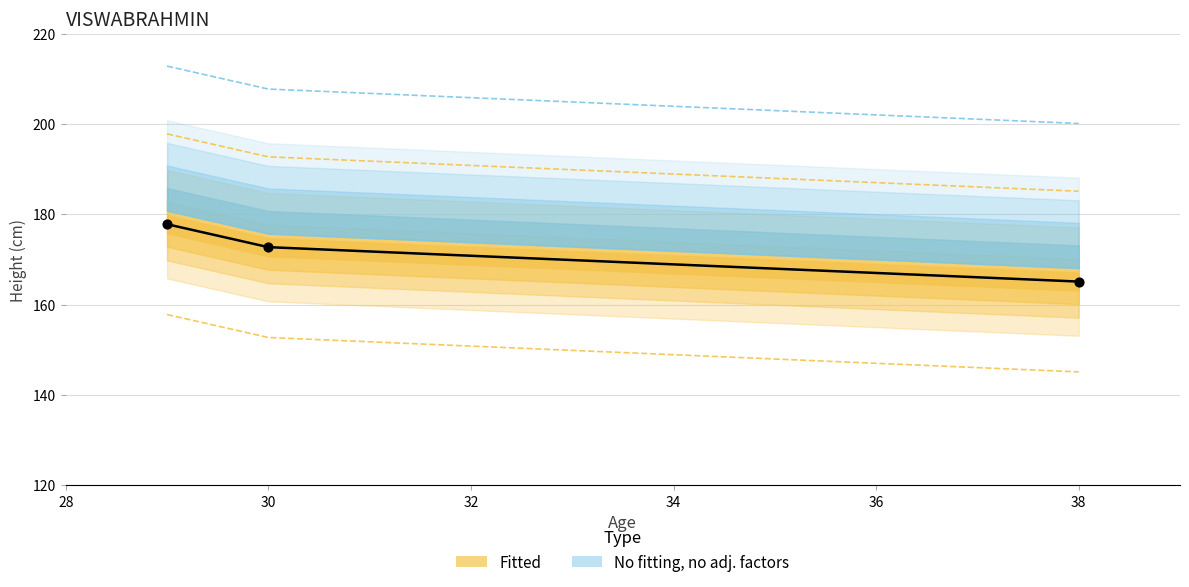

What is the change in value from 29 to 38?

-12.7